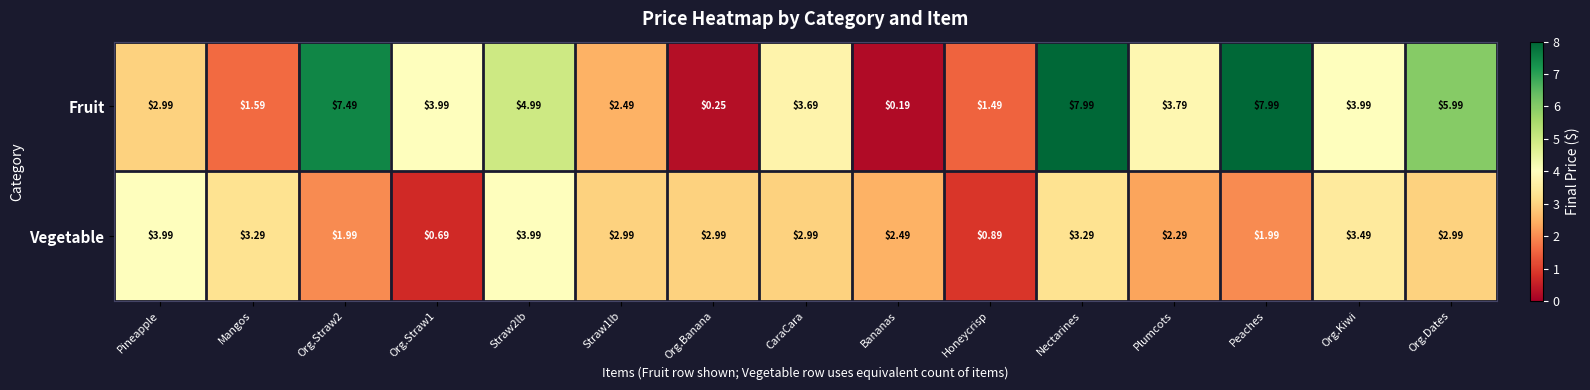

At which category is the sum across all series the highest?

Nectarines